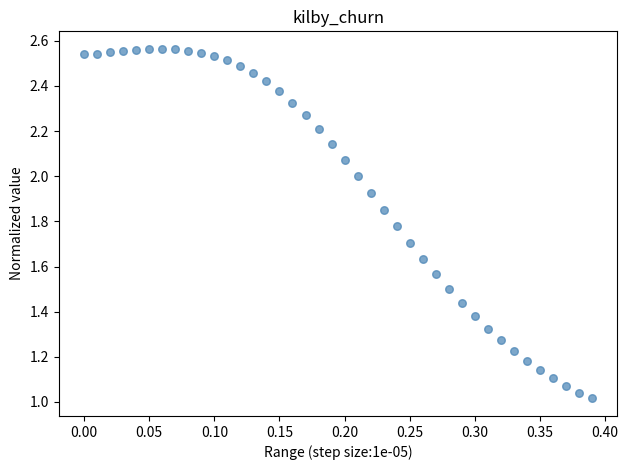

What is the range of Y values (max minus min)?

1.5